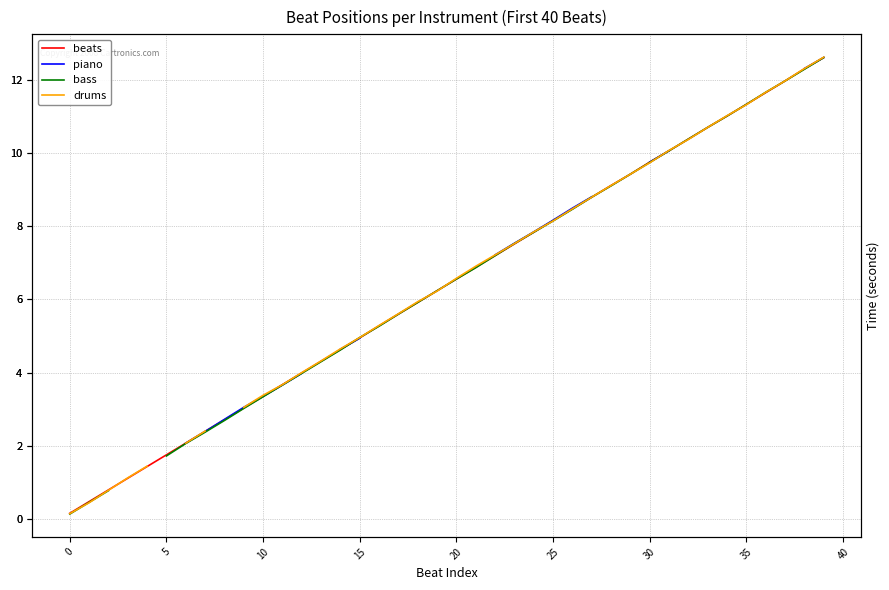

Is the value of drums at 35 greater than the value of piano at 45?

No